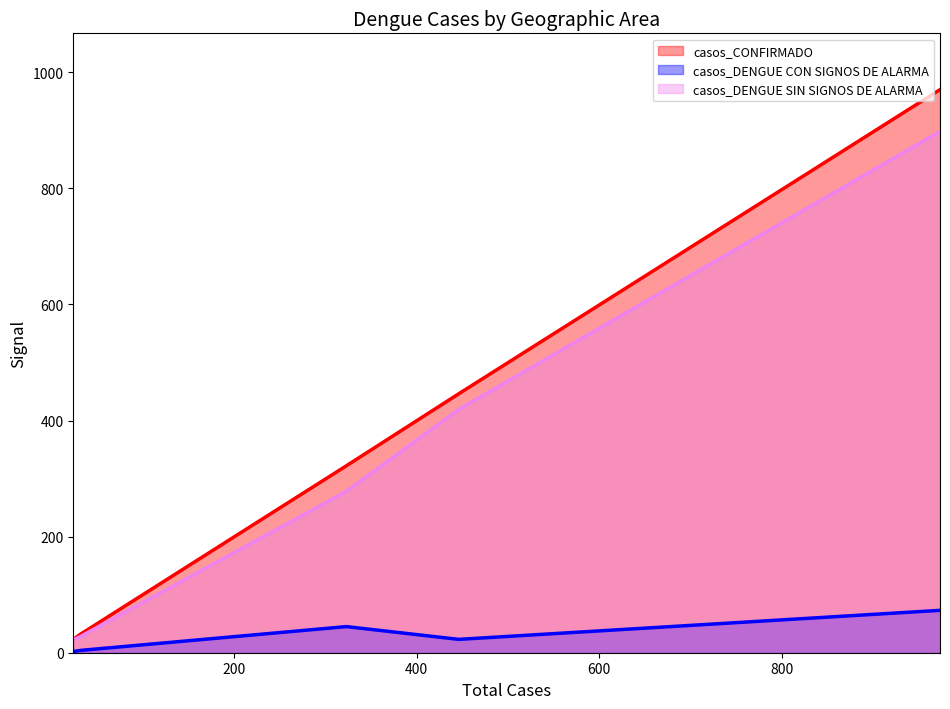

Reading left to right, transcribe all the data shown in this chart.

casos_CONFIRMADO: PACASMAYO=970	SAN PEDRO DE LLOC=446	GUADALUPE=322	SAN JOSE=32	JEQUETEPEQUE=23
casos_DENGUE CON SIGNOS DE ALARMA: PACASMAYO=73	SAN PEDRO DE LLOC=23	GUADALUPE=45	SAN JOSE=4	JEQUETEPEQUE=2
casos_DENGUE SIN SIGNOS DE ALARMA: PACASMAYO=898	SAN PEDRO DE LLOC=419	GUADALUPE=278	SAN JOSE=28	JEQUETEPEQUE=22